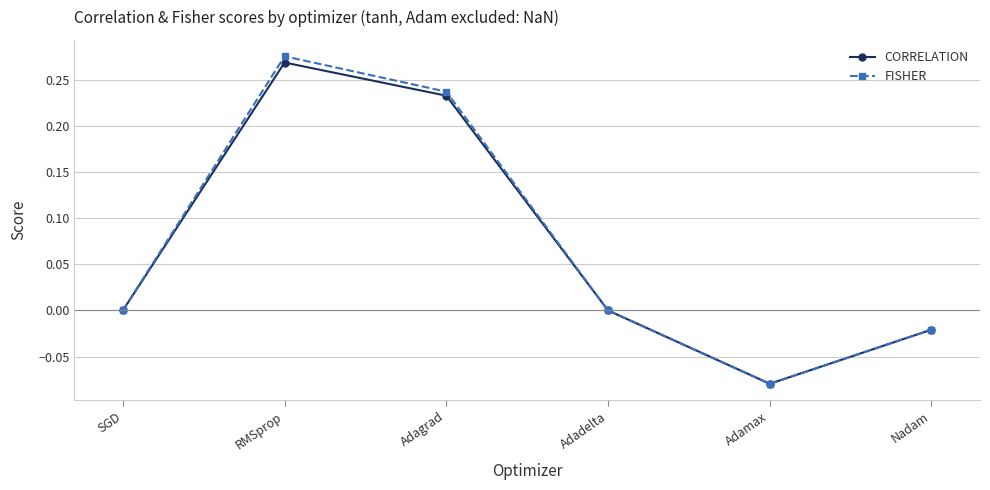

What is the label of the 4th point from the left?

Adadelta